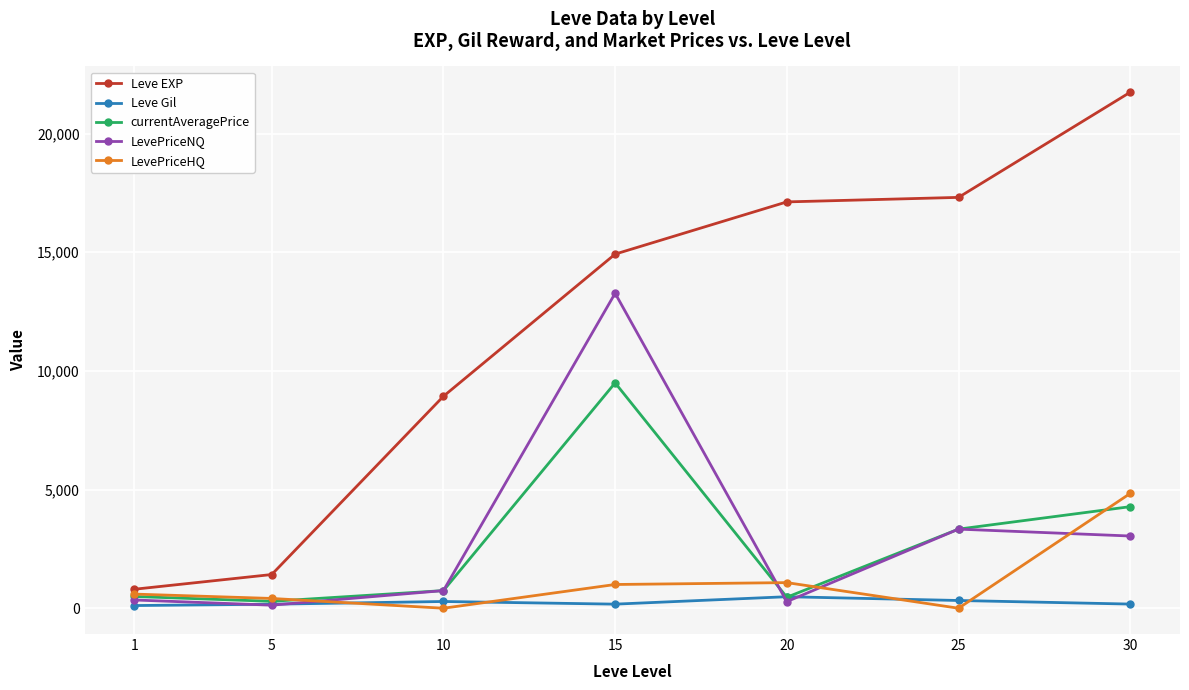

The value of currentAveragePrice at 15 is 9494.5. True or false?

True